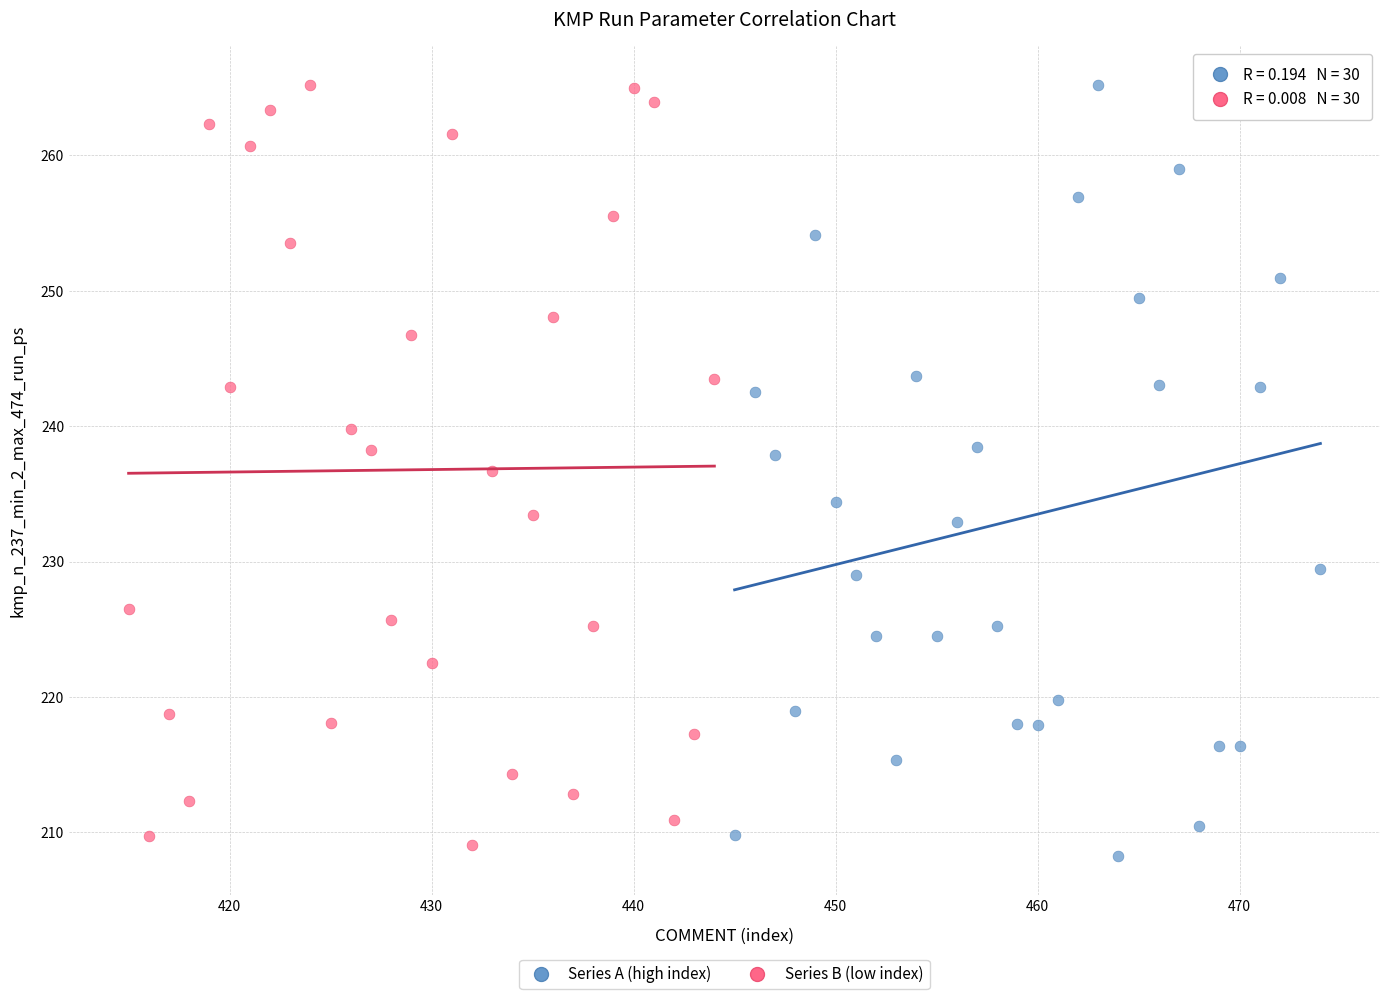

Which series has the widest spread of Y values?

Series A (high index)